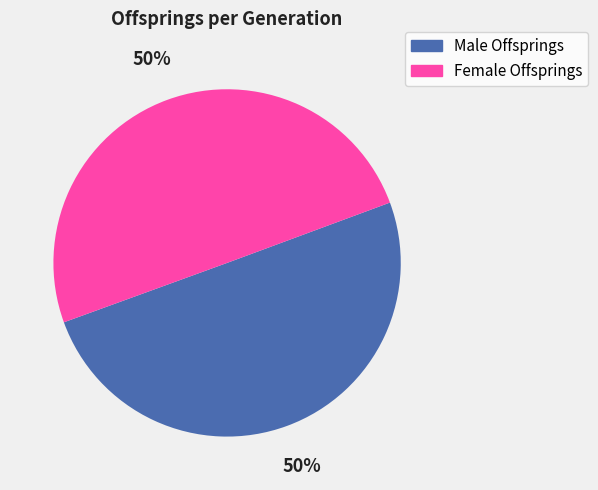

Do Male Offsprings and Female Offsprings together represent more than half of the pie?

Yes